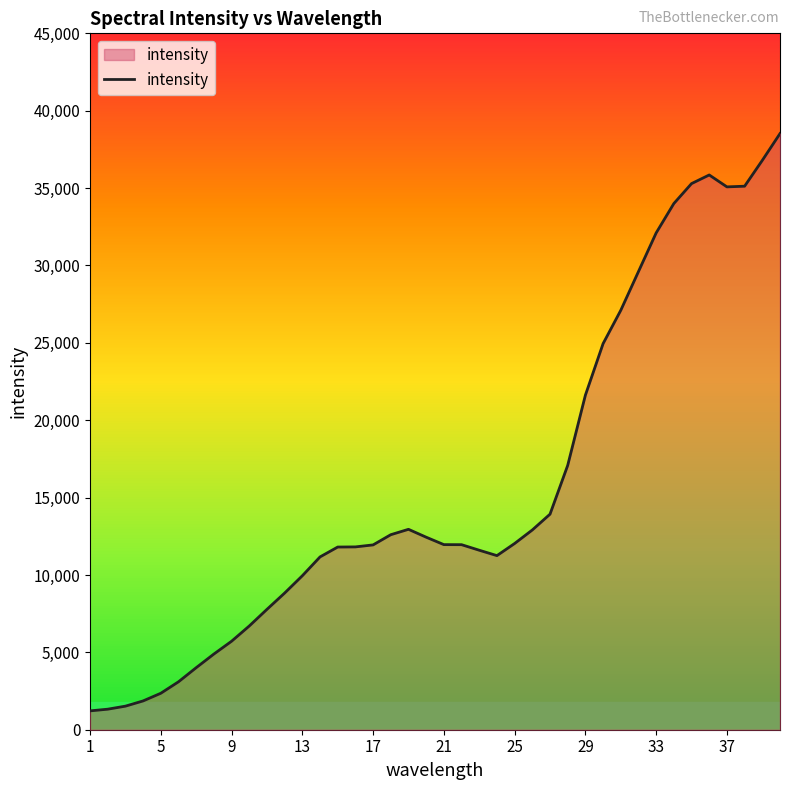

Does the chart have visible grid lines?

No